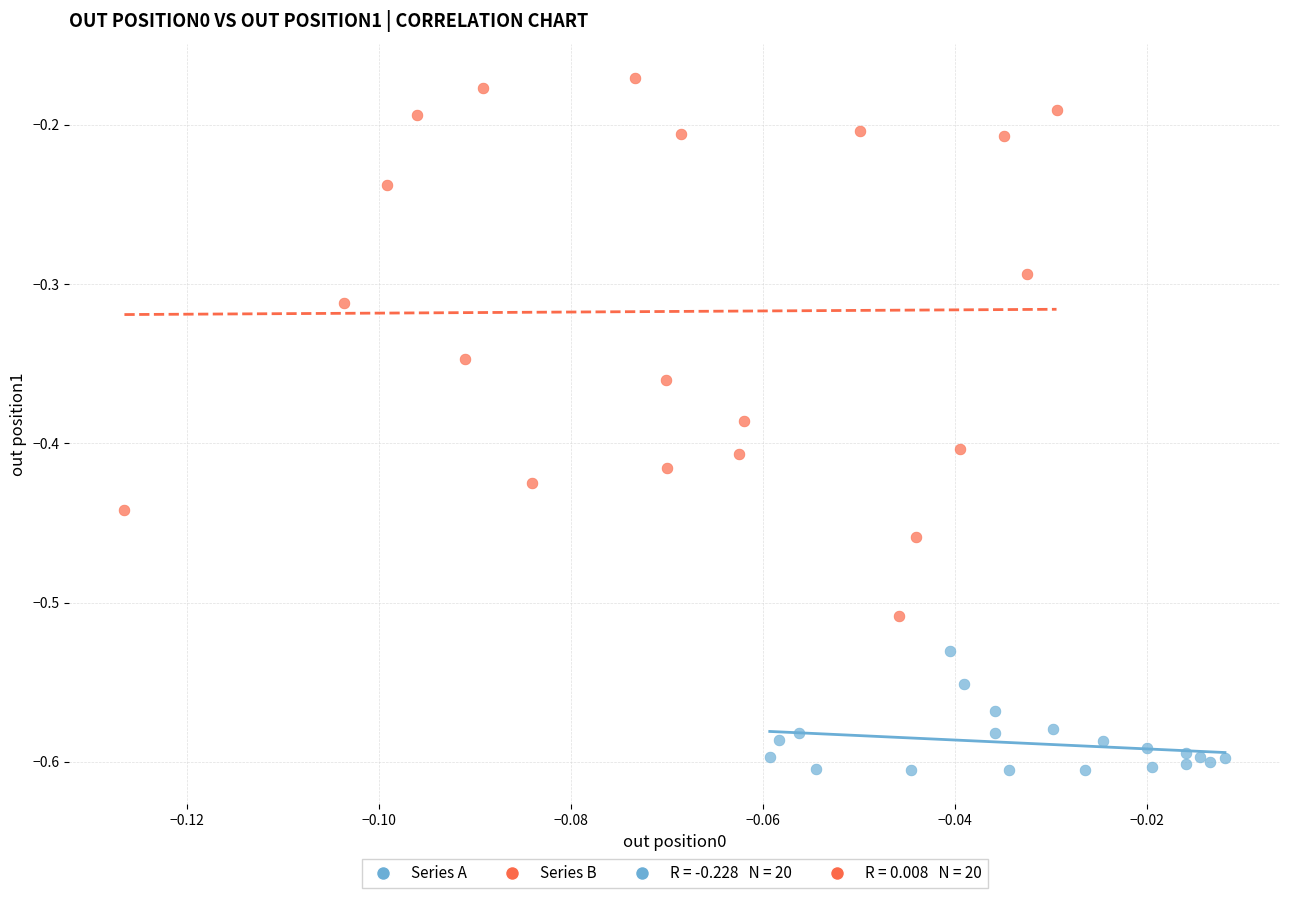

Which series has the largest Y range (max minus min)?

Series B